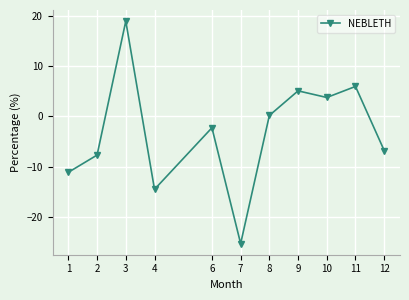

Does the chart have visible grid lines?

Yes